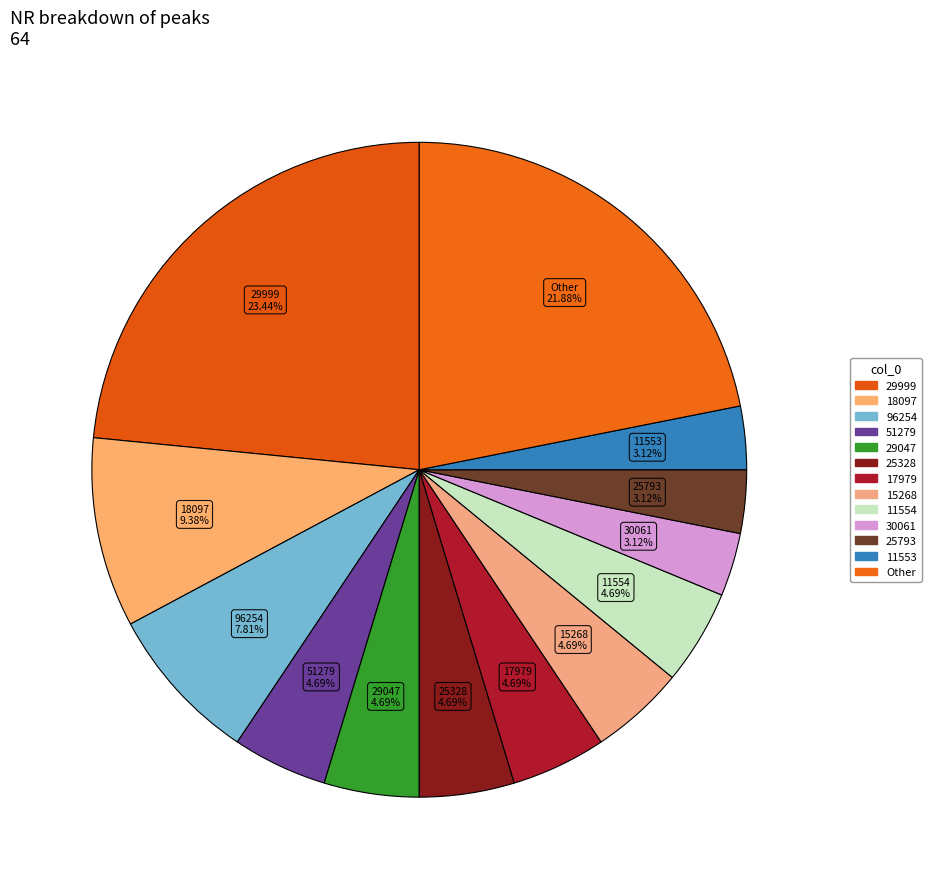

Does any single category account for the majority?

No